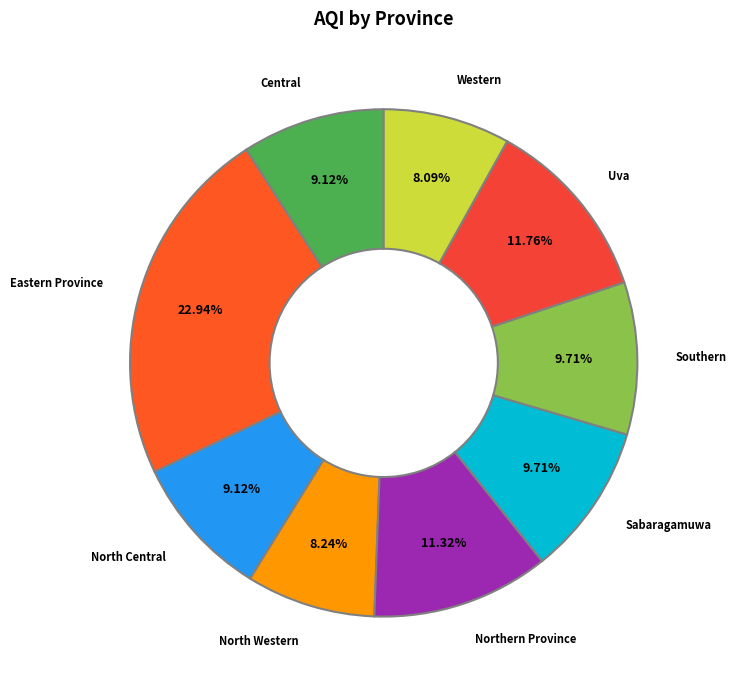

How many slices are in this pie chart?

9